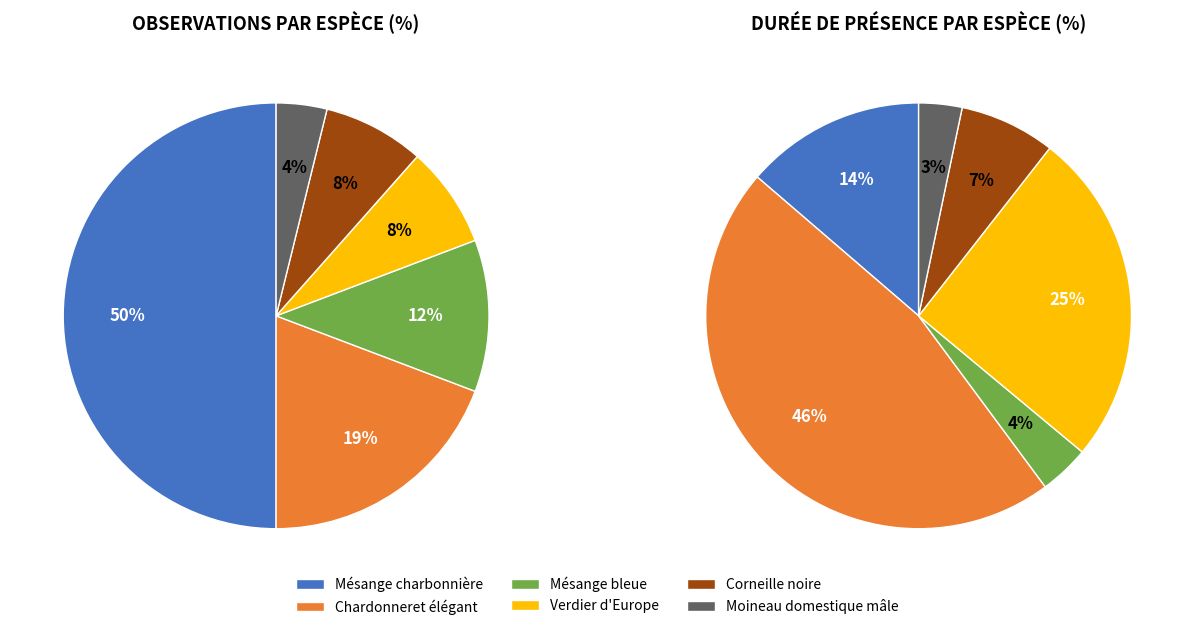

How many segments does this pie chart have?

6